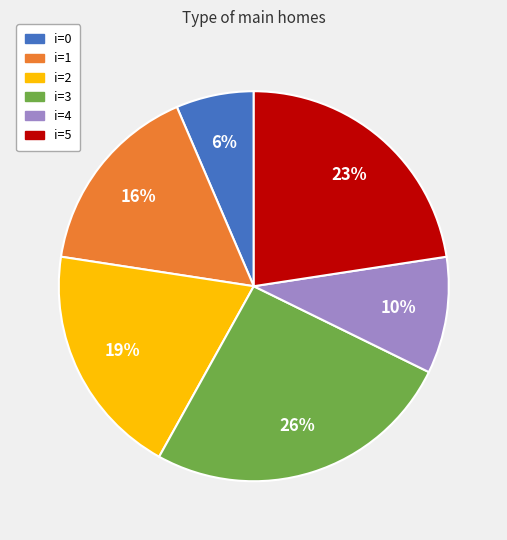

To the nearest percent, what is the average slice percentage?

17%